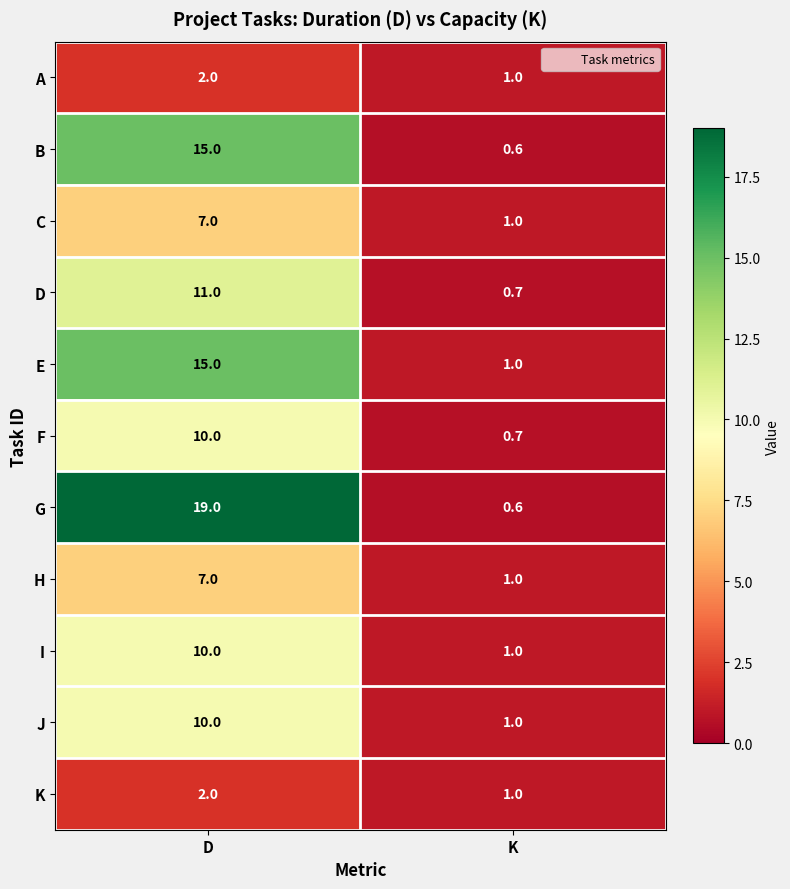

Which label corresponds to the smallest value in the chart?

K